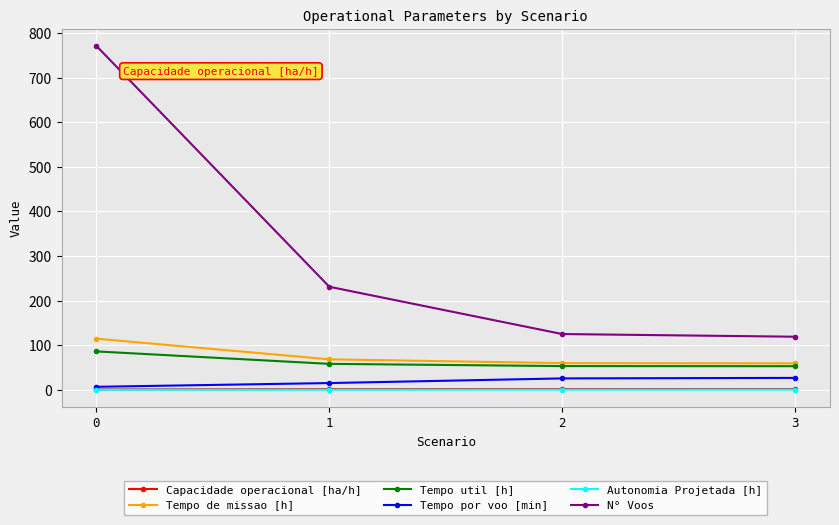

True or false: Capacidade operacional [ha/h] has more than 2 interior local peaks.

False